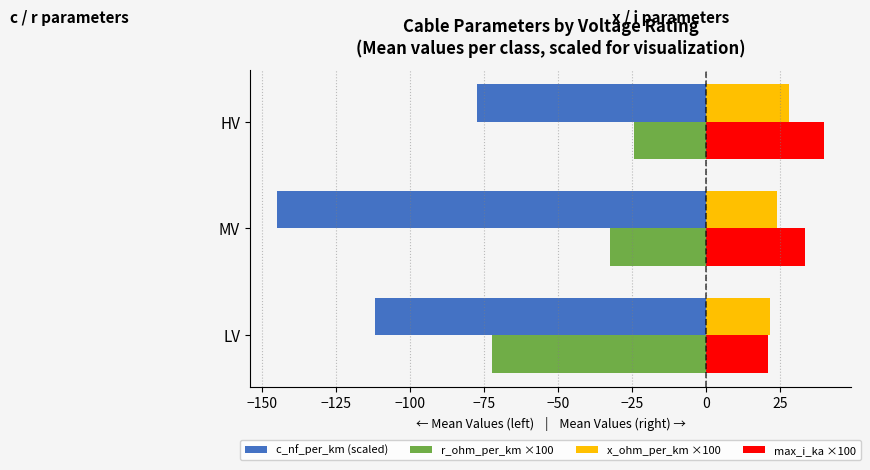

Which series has the largest range (max minus min)?

c_nf_per_km (scaled)